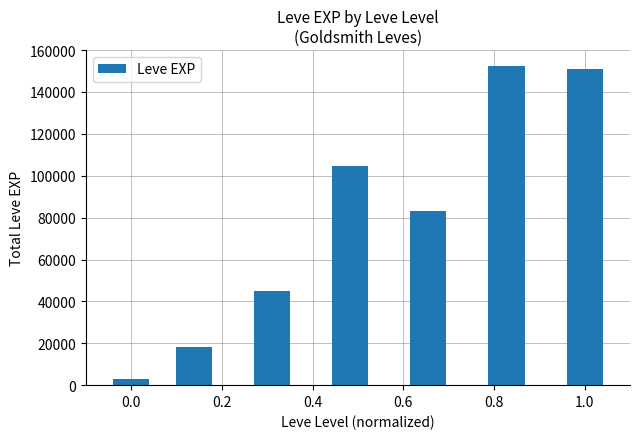

What is the maximum value shown in the chart?

152460